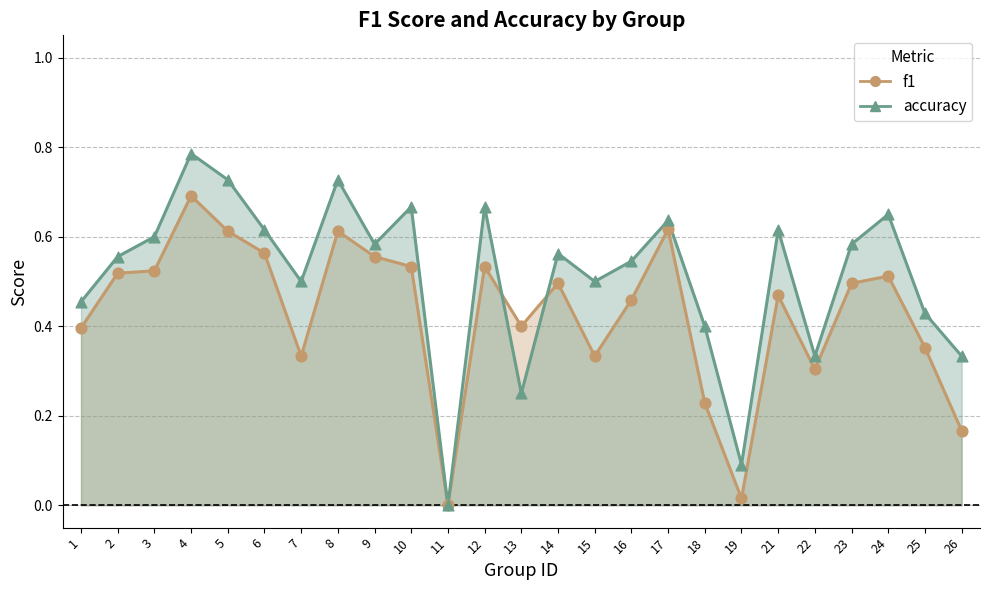

At how many categories does at least one series exceed 0?

24